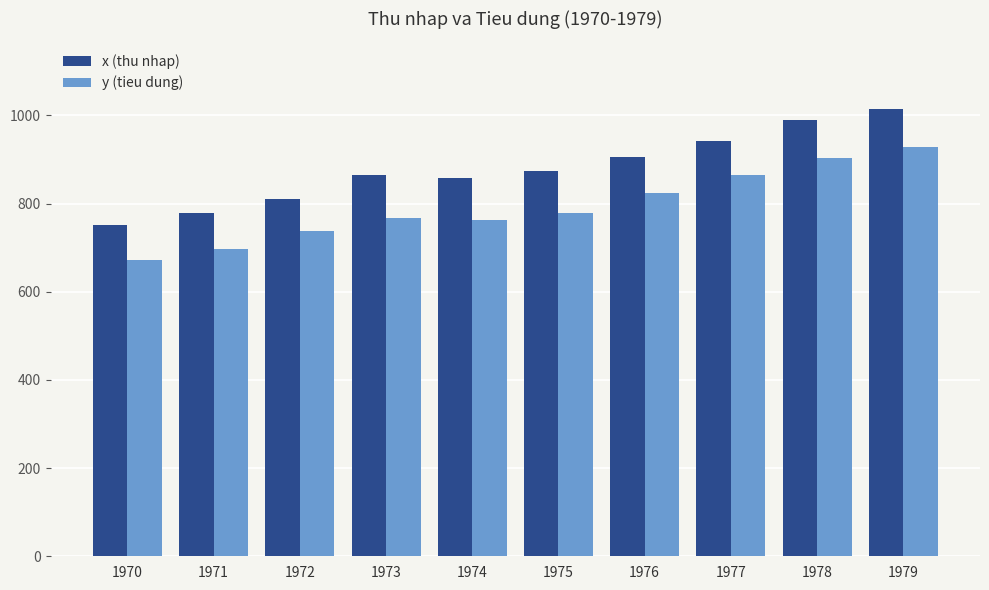

What is the value of the x (thu nhap) bar at the 2nd from the left?

779.2